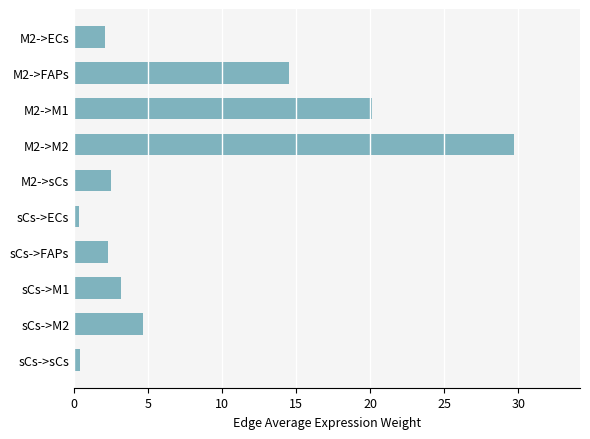

The value at M2->M2 is 29.7. True or false?

True